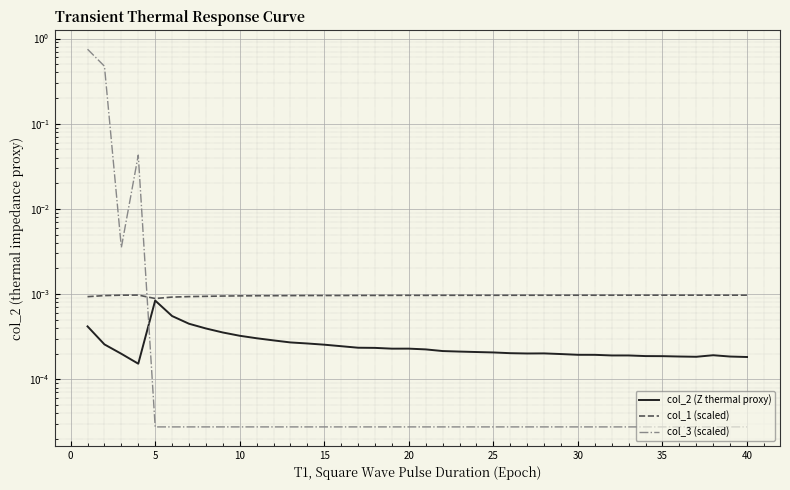

The value of col_3 (scaled) at 30 is 0.0. True or false?

True